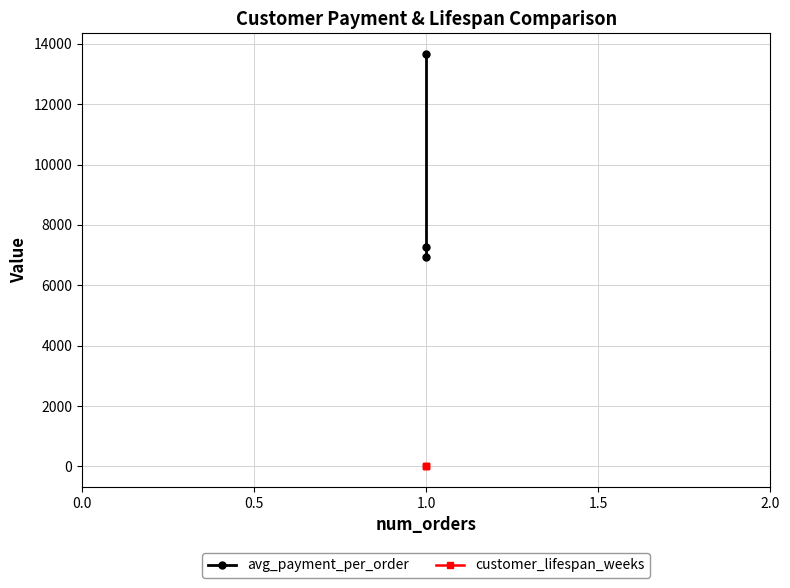

The value of customer_lifespan_weeks at 1.0 is 0.2. True or false?

False